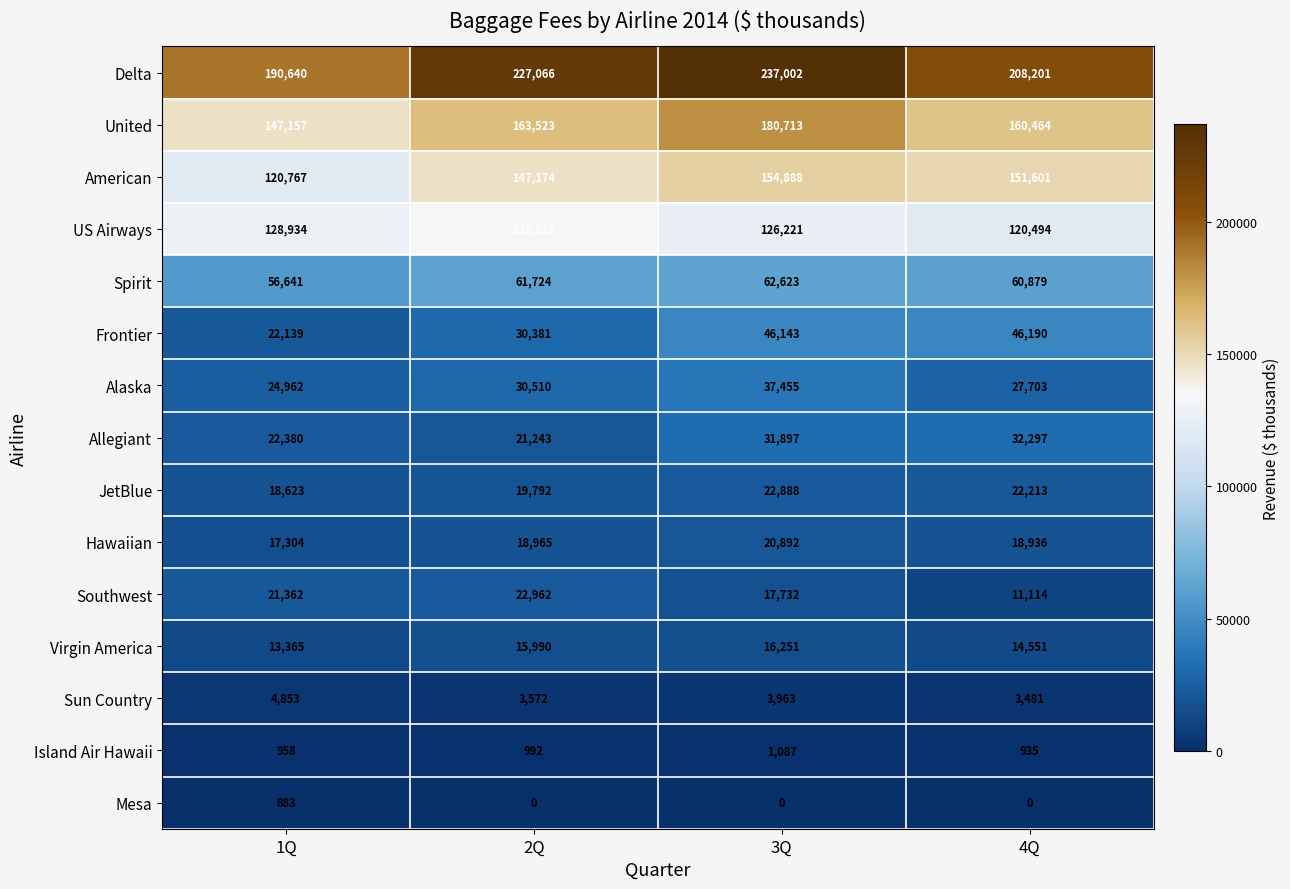

How many categories are shown in the chart?

4